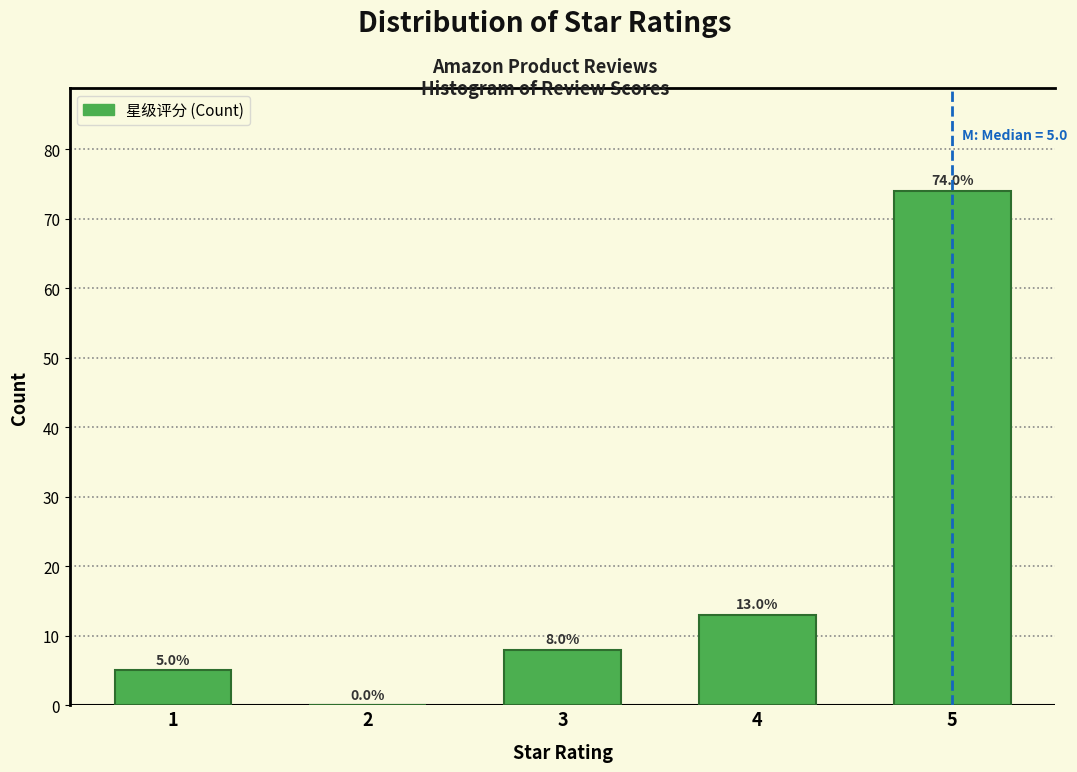

Reading left to right, extract all data points from this chart.

1=5	2=0	3=8	4=13	5=74